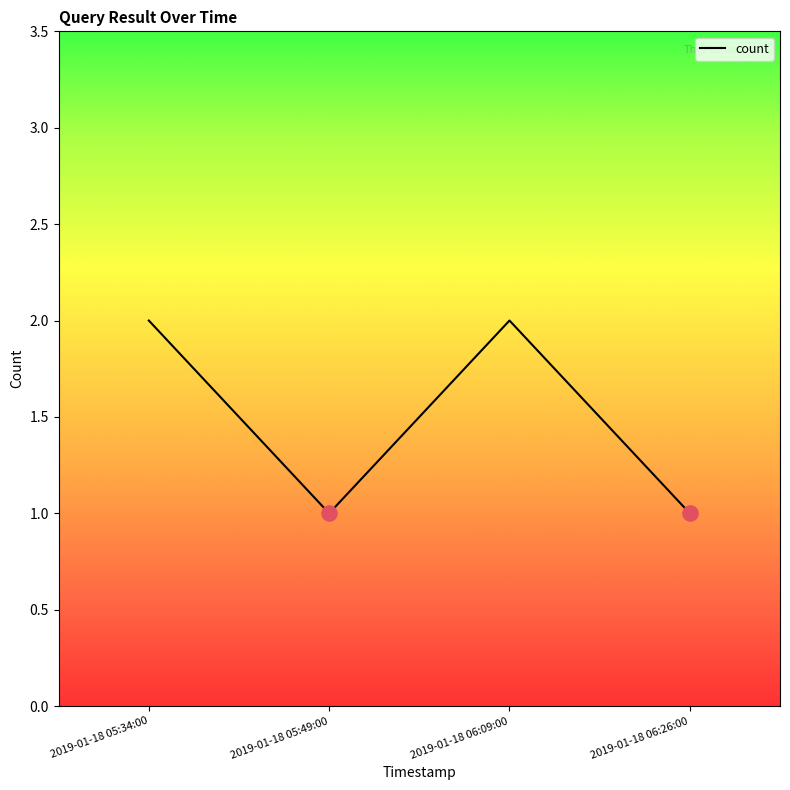

Which has a higher value, 2019-01-18 05:49:00 or 2019-01-18 05:34:00?

2019-01-18 05:34:00